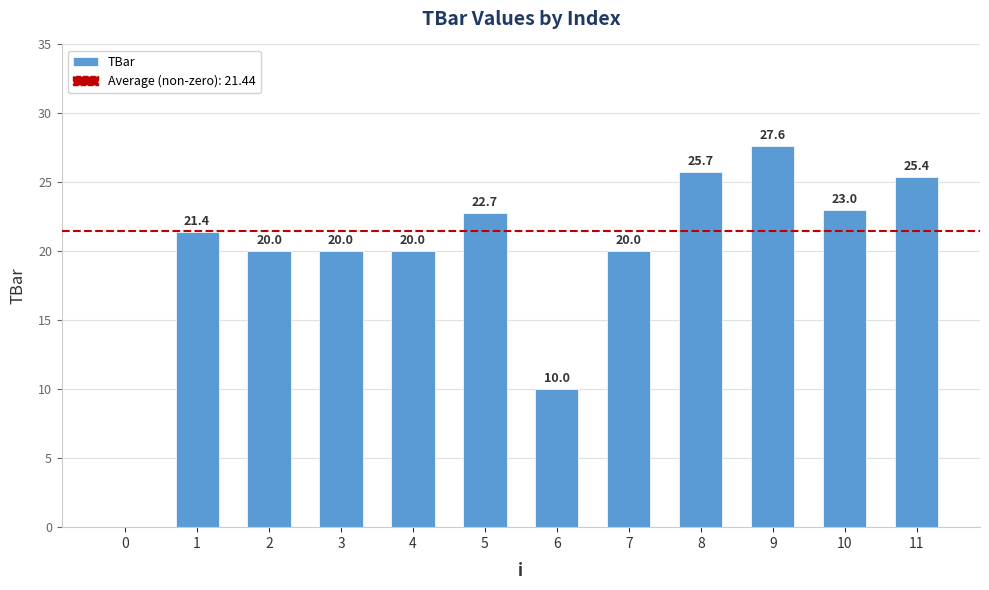

What is the sum of the values at 6 and 11?

35.4